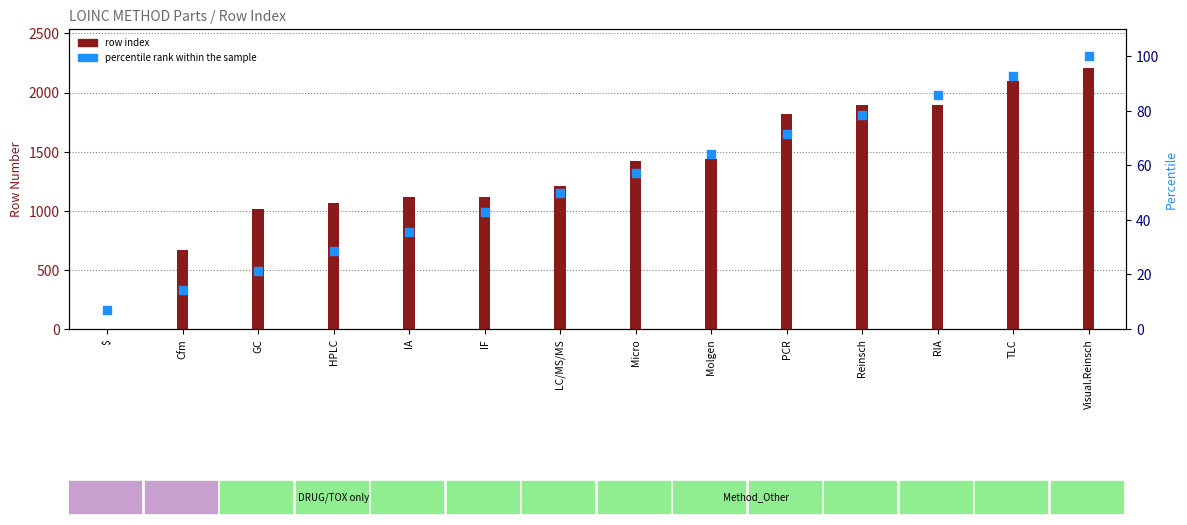

What is the total value across all series at GC?

1036.4